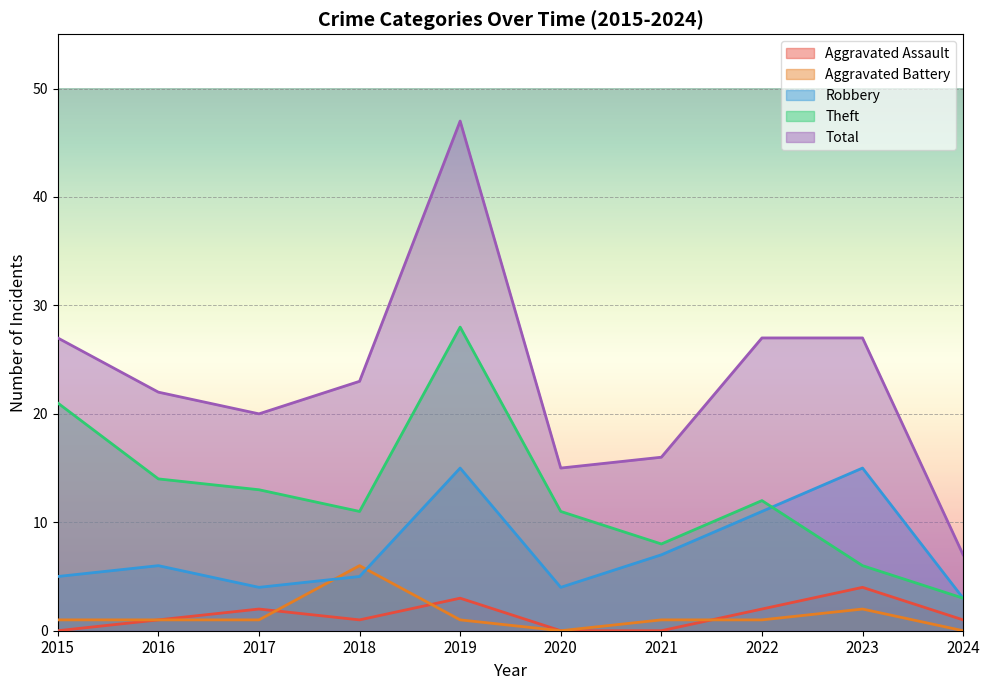

At which category is the sum across all series the highest?

2019